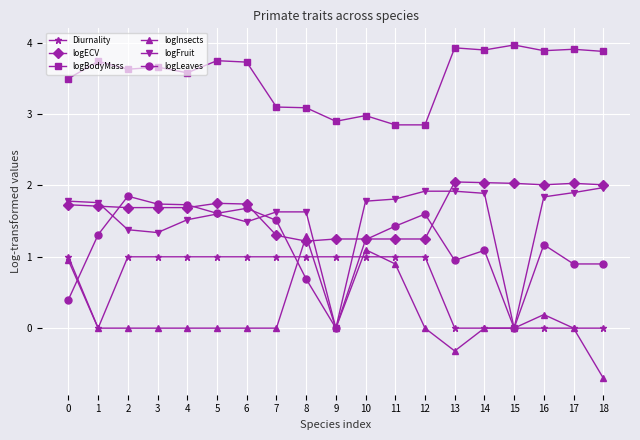

True or false: logBodyMass and Diurnality cross at least once.

False